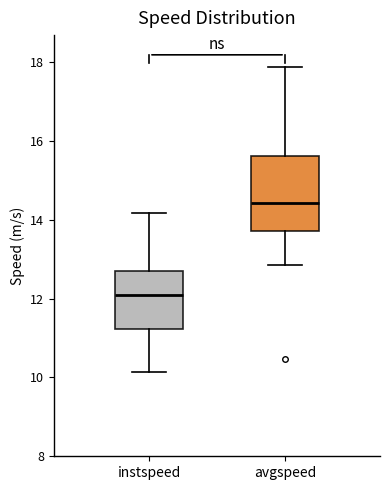

Which box is the tallest, from its lower edge to its upper edge?

avgspeed